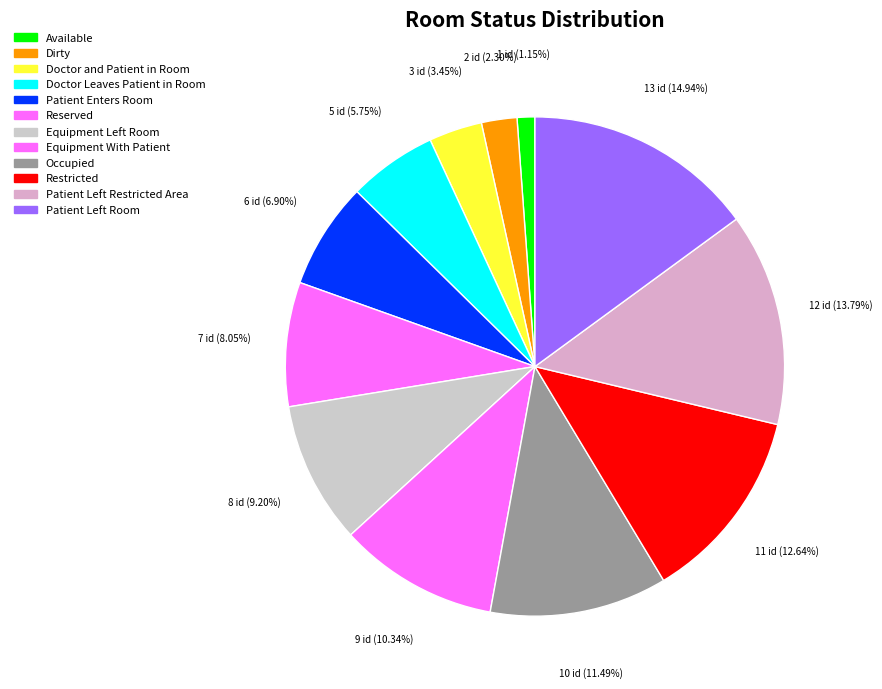

The Occupied slice represents 11% of the pie. True or false?

True